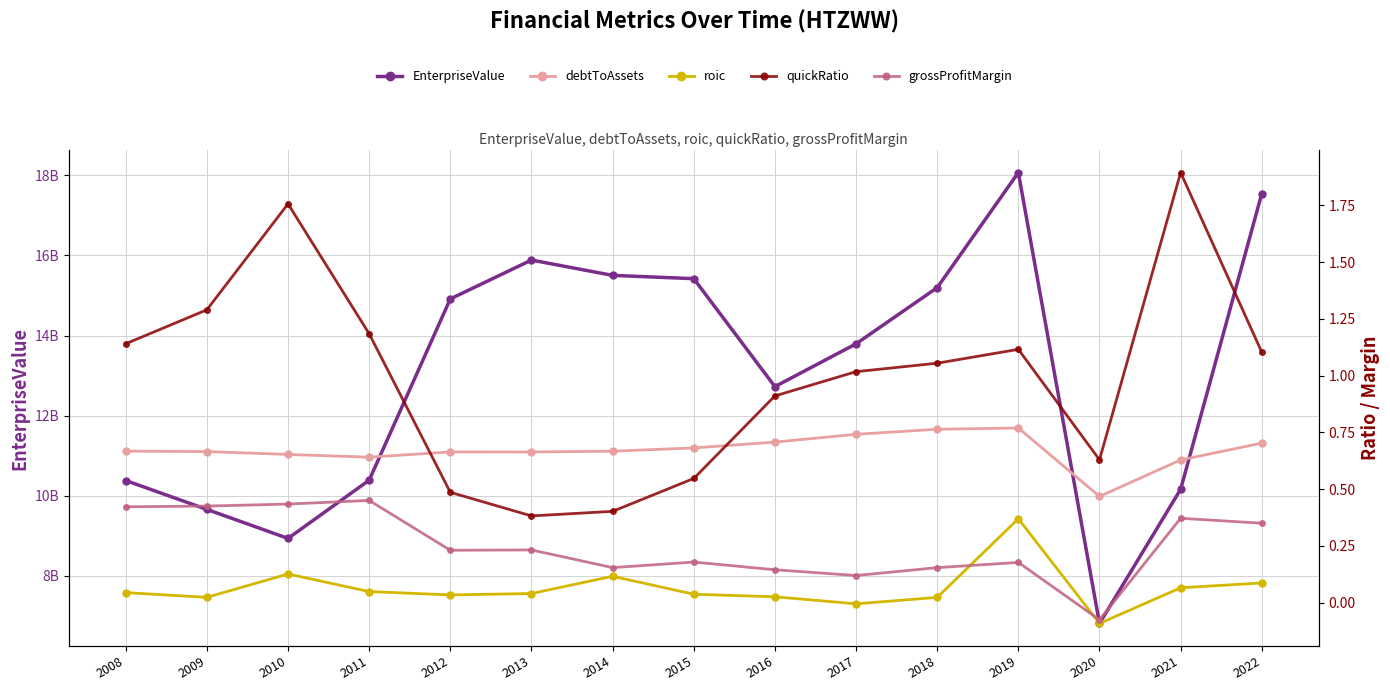

Which series has the largest total across all categories?

EnterpriseValue